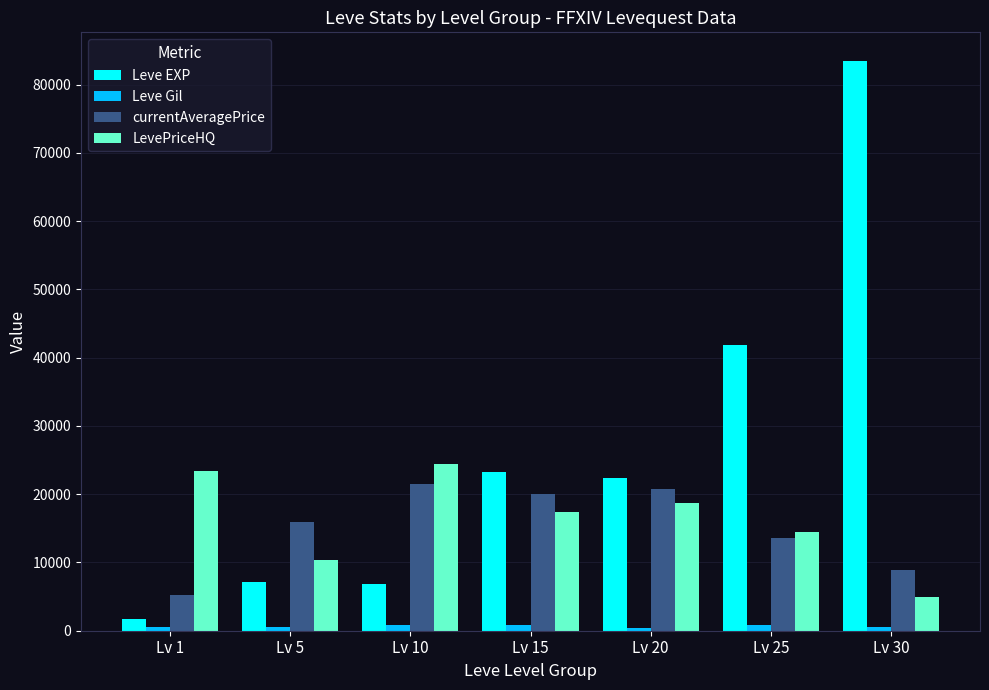

How many series are shown in this chart?

4